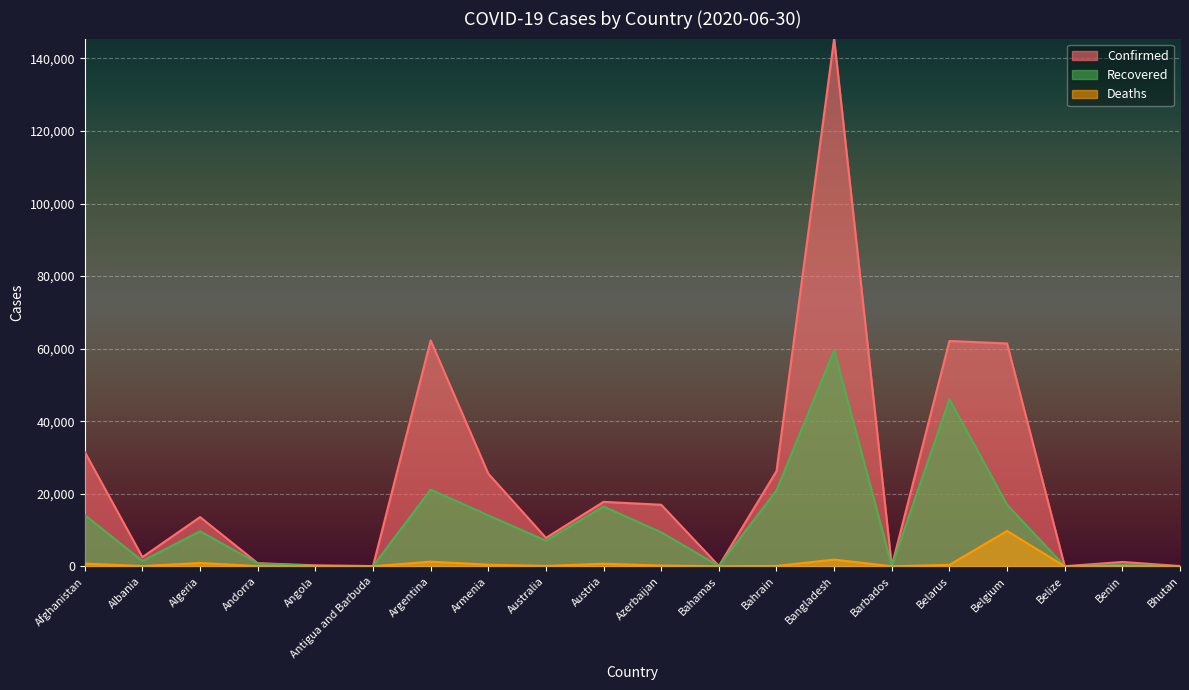

The value of Recovered at Argentina is 21138. True or false?

True